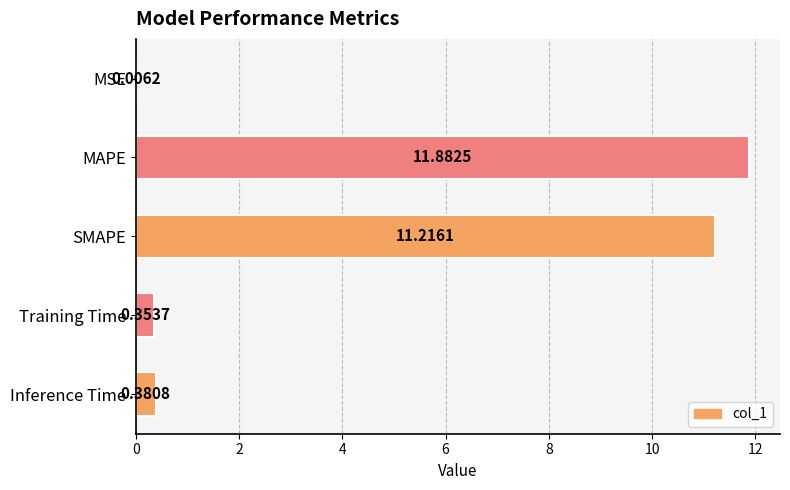

What is the change in value from MSE to Training Time?

+0.3